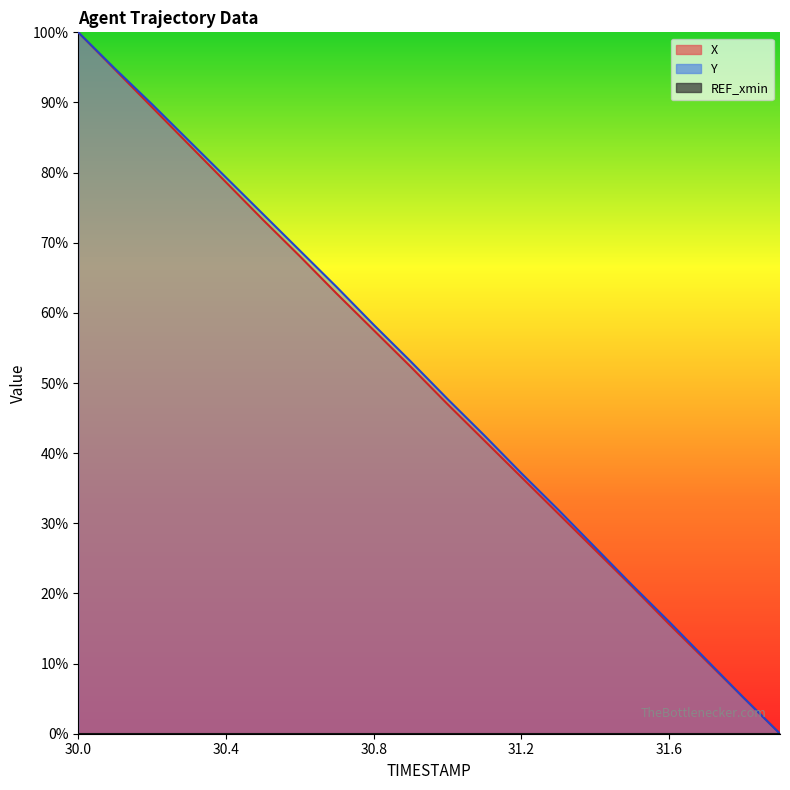

What is the maximum value for Y?

1.0